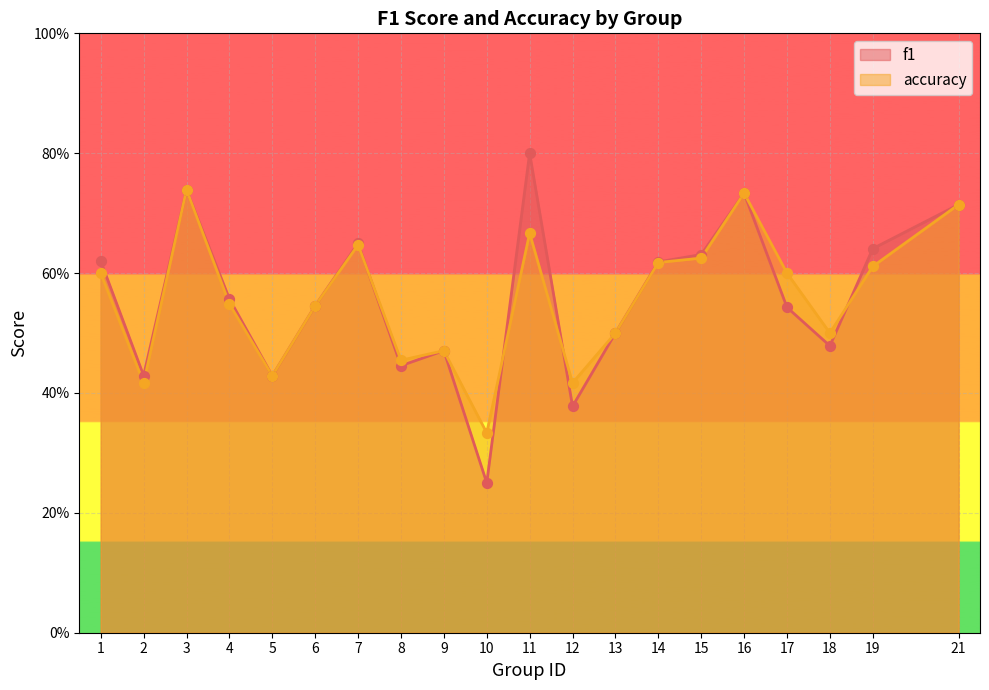

Is the value of accuracy at 12 greater than the value of f1 at 7?

No